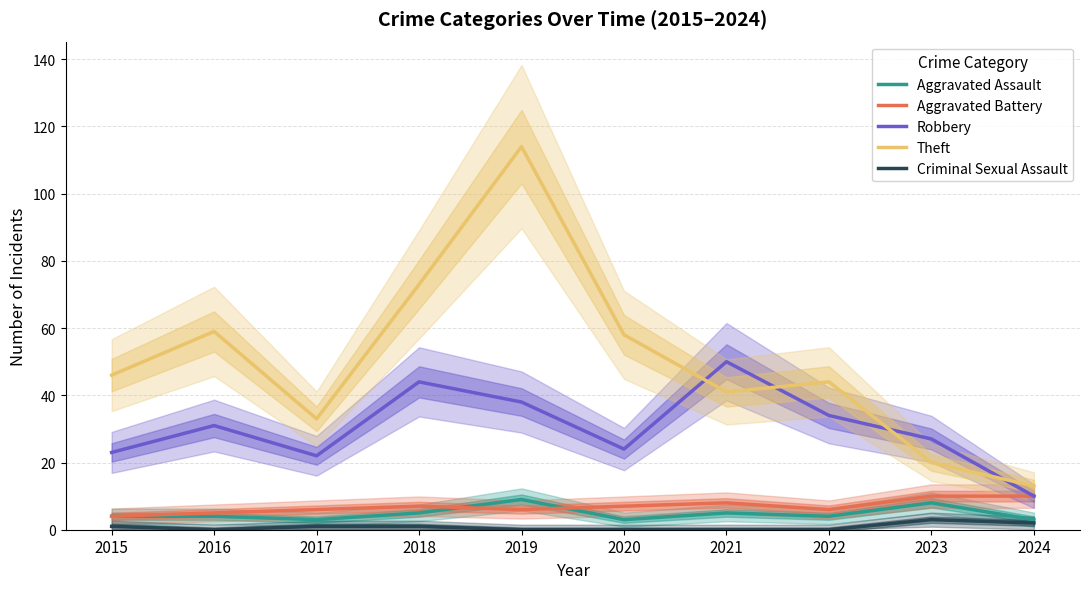

Reading left to right, what are all the values shown in this chart?

Aggravated Assault: 2015=4	2016=4	2017=3	2018=5	2019=9	2020=3	2021=5	2022=4	2023=8	2024=3
Aggravated Battery: 2015=4	2016=5	2017=6	2018=7	2019=6	2020=7	2021=8	2022=6	2023=10	2024=10
Robbery: 2015=23	2016=31	2017=22	2018=44	2019=38	2020=24	2021=50	2022=34	2023=27	2024=10
Theft: 2015=46	2016=59	2017=33	2018=73	2019=114	2020=58	2021=41	2022=44	2023=20	2024=13
Criminal Sexual Assault: 2015=1	2016=0	2017=1	2018=1	2019=0	2020=0	2021=0	2022=0	2023=3	2024=2